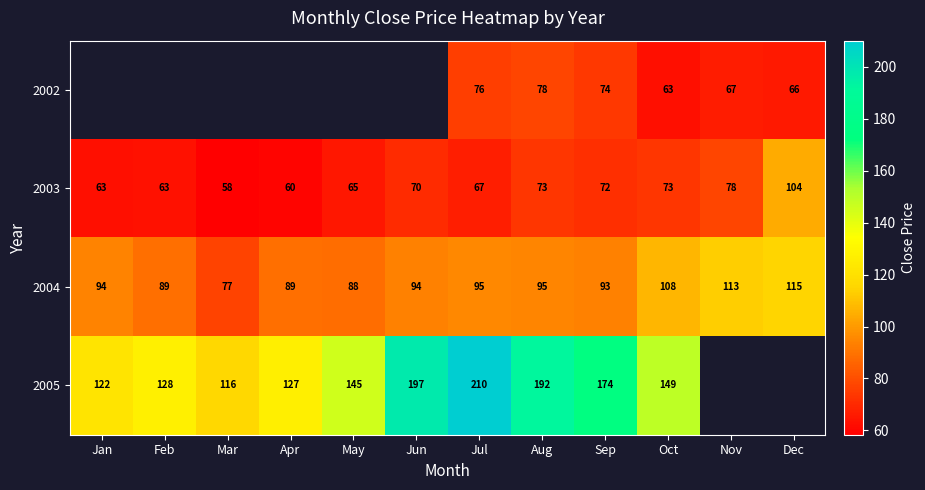

Which series has the largest range (max minus min)?

2005